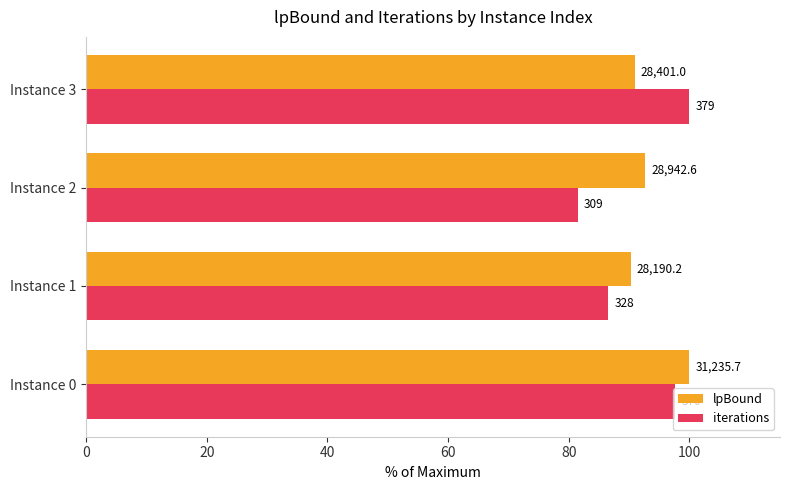

What are all the series names shown in the legend?

lpBound, iterations